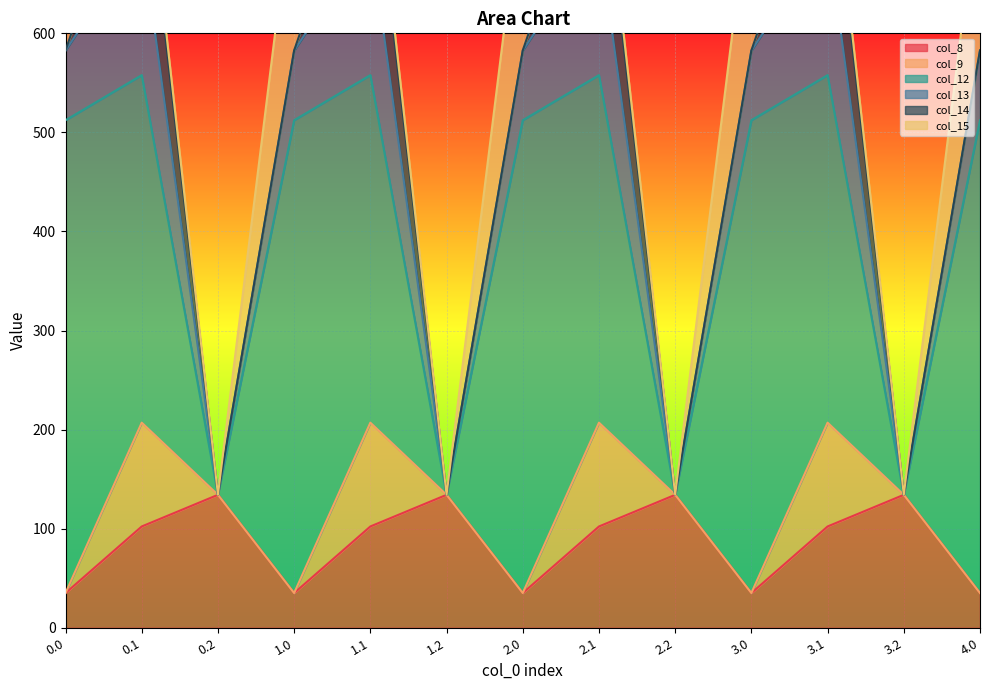

What is the maximum value for col_8?

134.2